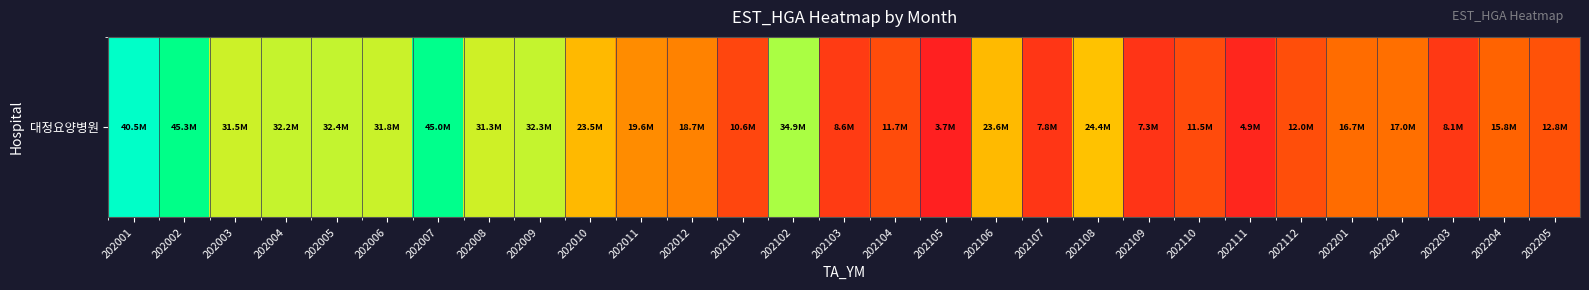

What is the difference between the values at 202102 and 202006?

3044462